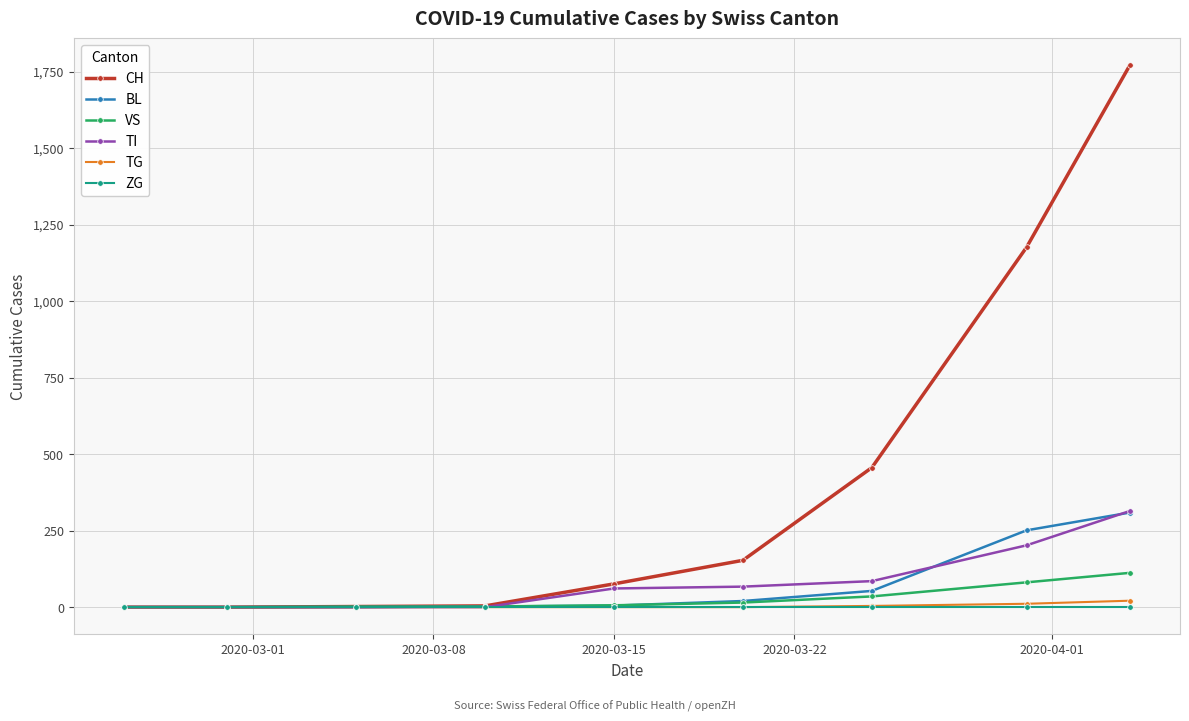

At how many categories does at least one series exceed 422?

3